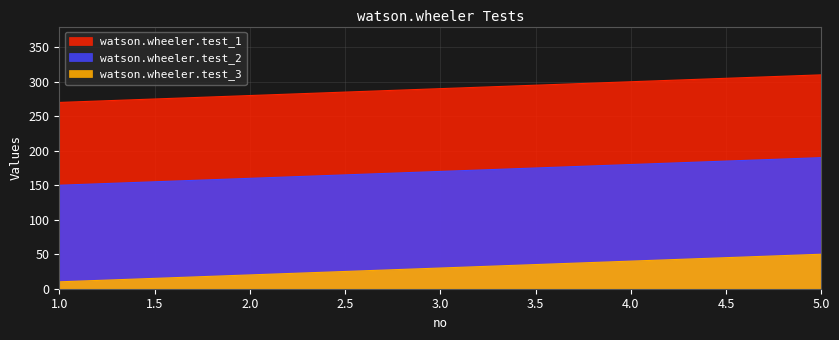

The watson.wheeler.test_3 series shows 26 at 5. True or false?

False